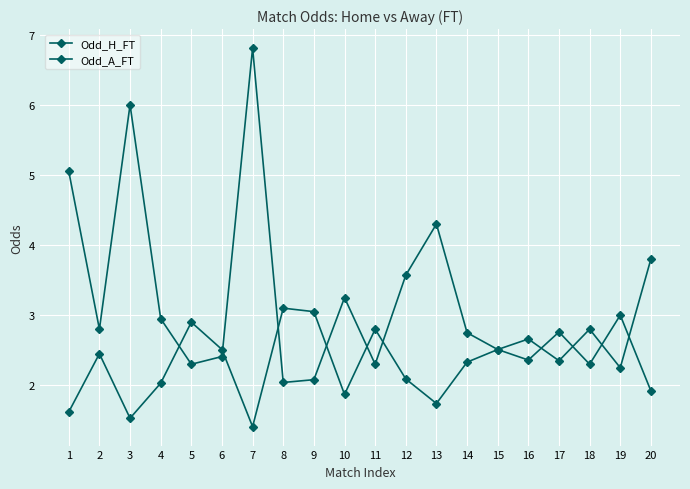

List the labels in order of Odd_H_FT value, largest first.

20, 8, 9, 5, 11, 18, 16, 6, 15, 2, 17, 14, 19, 12, 4, 10, 13, 1, 3, 7